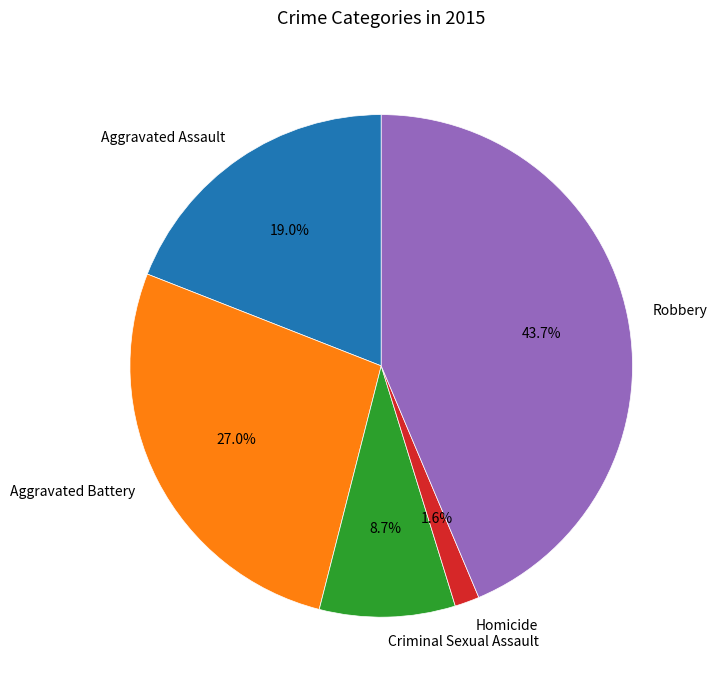

Is the sum of Homicide and Robbery greater than half?

No